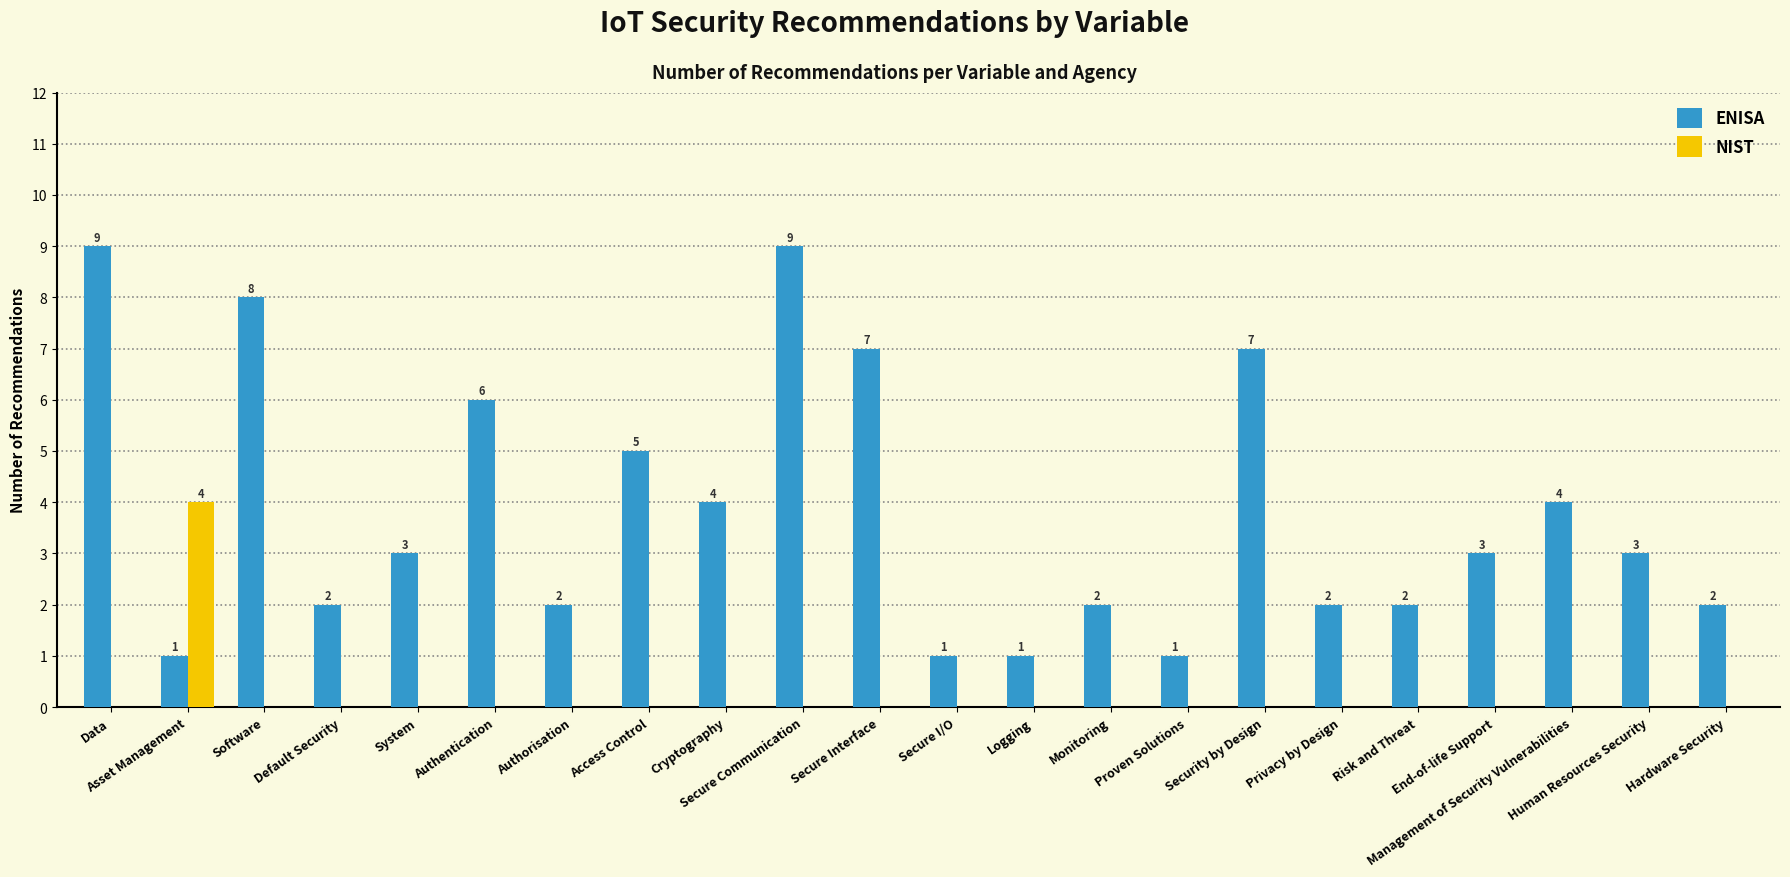

True or false: ENISA has a value of 5 at Secure Communication.

False